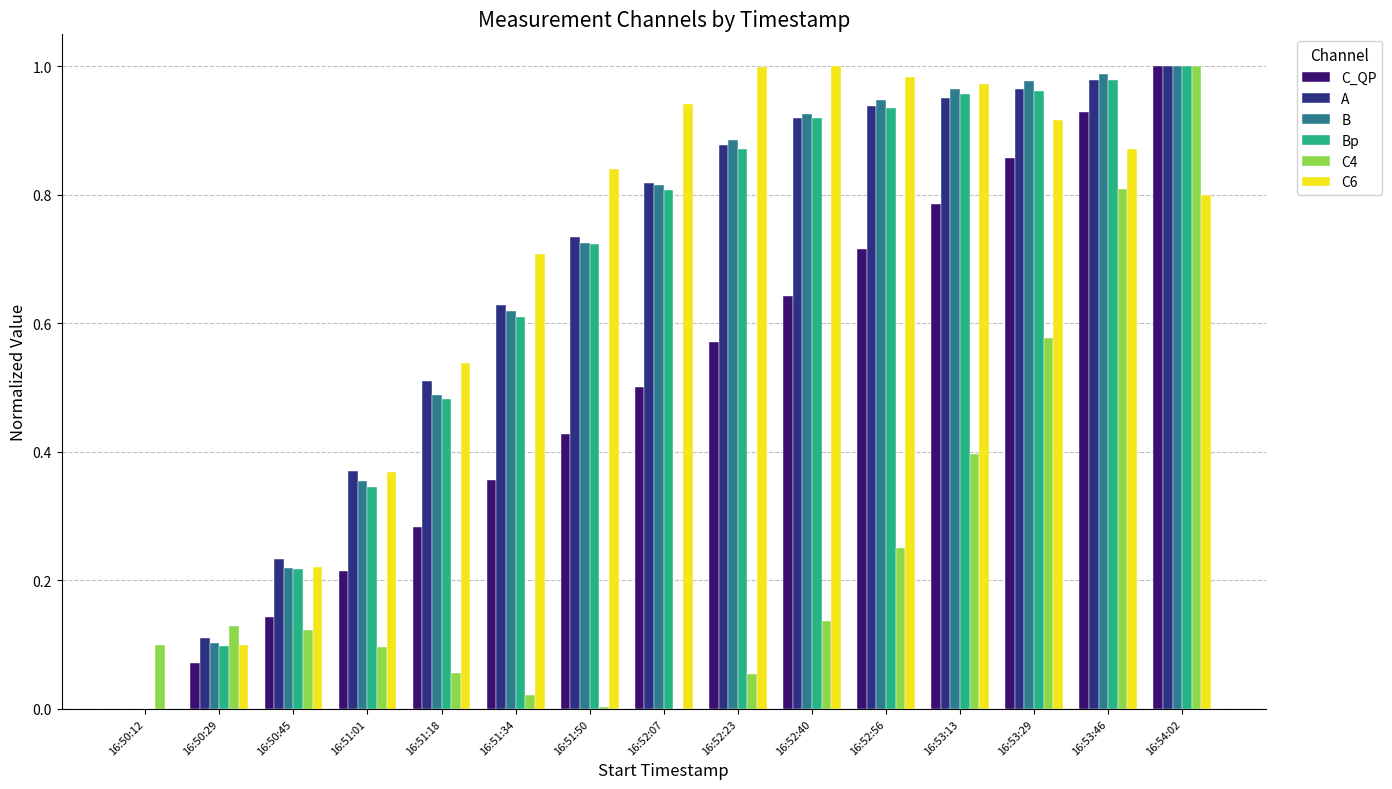

Is the value of C6 at 16:50:12 greater than the value of C_QP at 16:53:46?

No